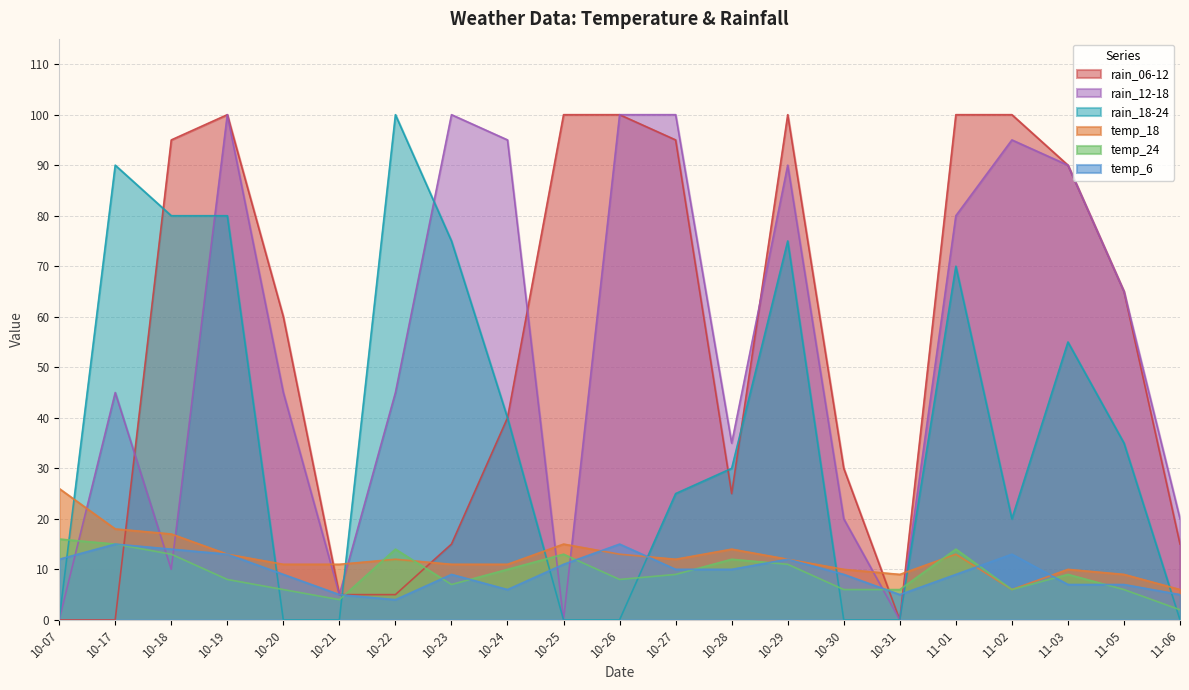

What is the sum of the temp_24 values at 10-17 and 11-06?

17